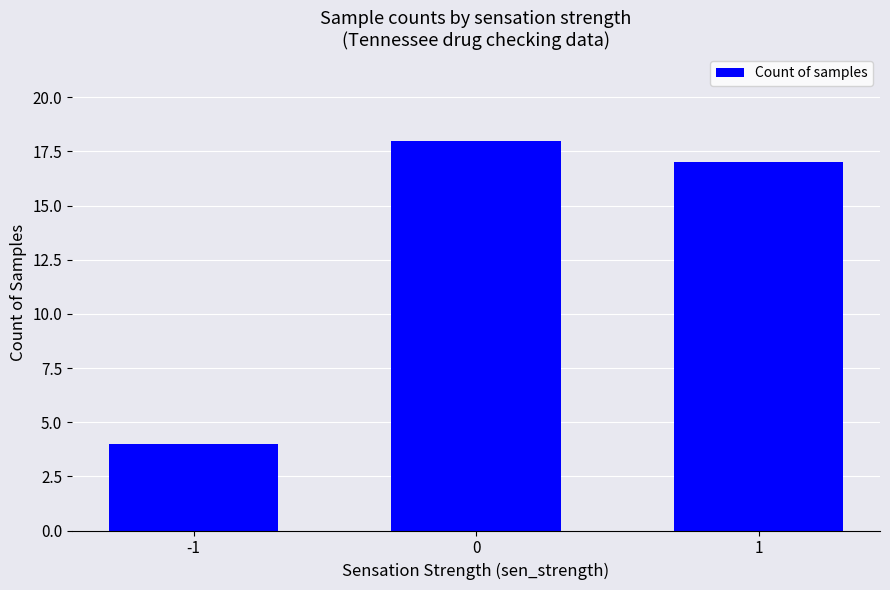

What is the change in value from -1 to 0?

+14